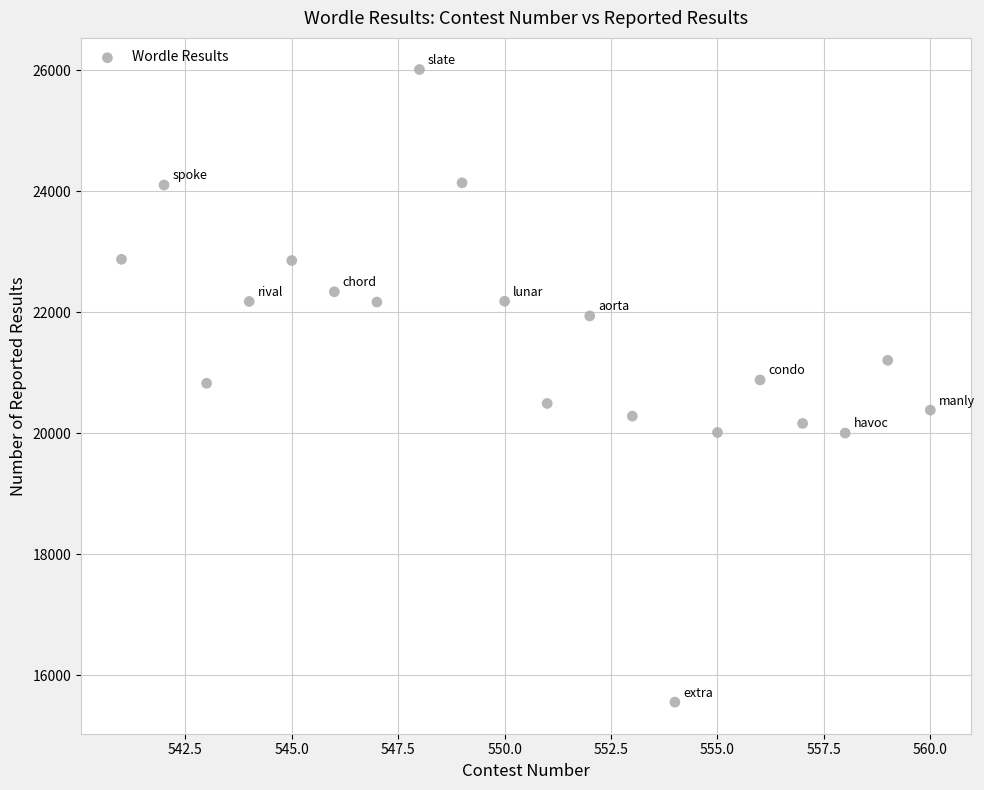

What is the range of X values (max minus min)?

19